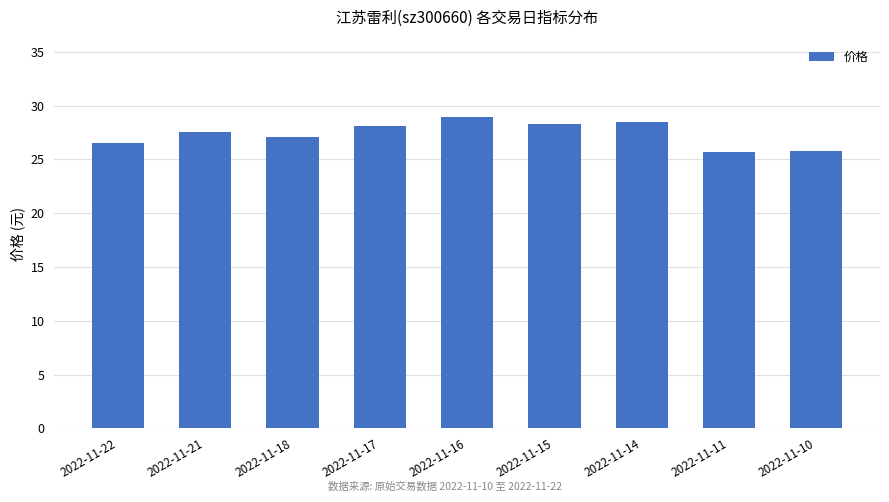

Does the chart contain stacked bars?

No